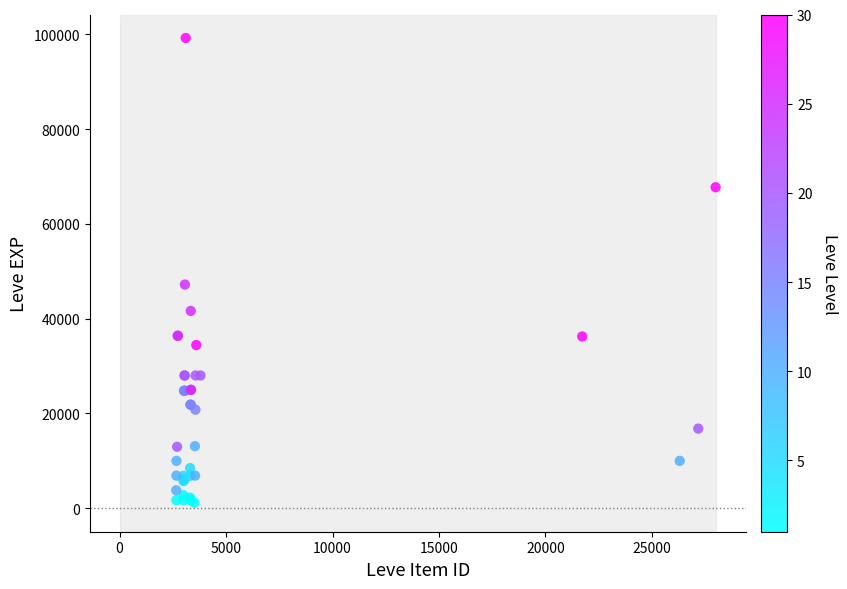

What Y value in the scatter plot is closest to 50190?

47200